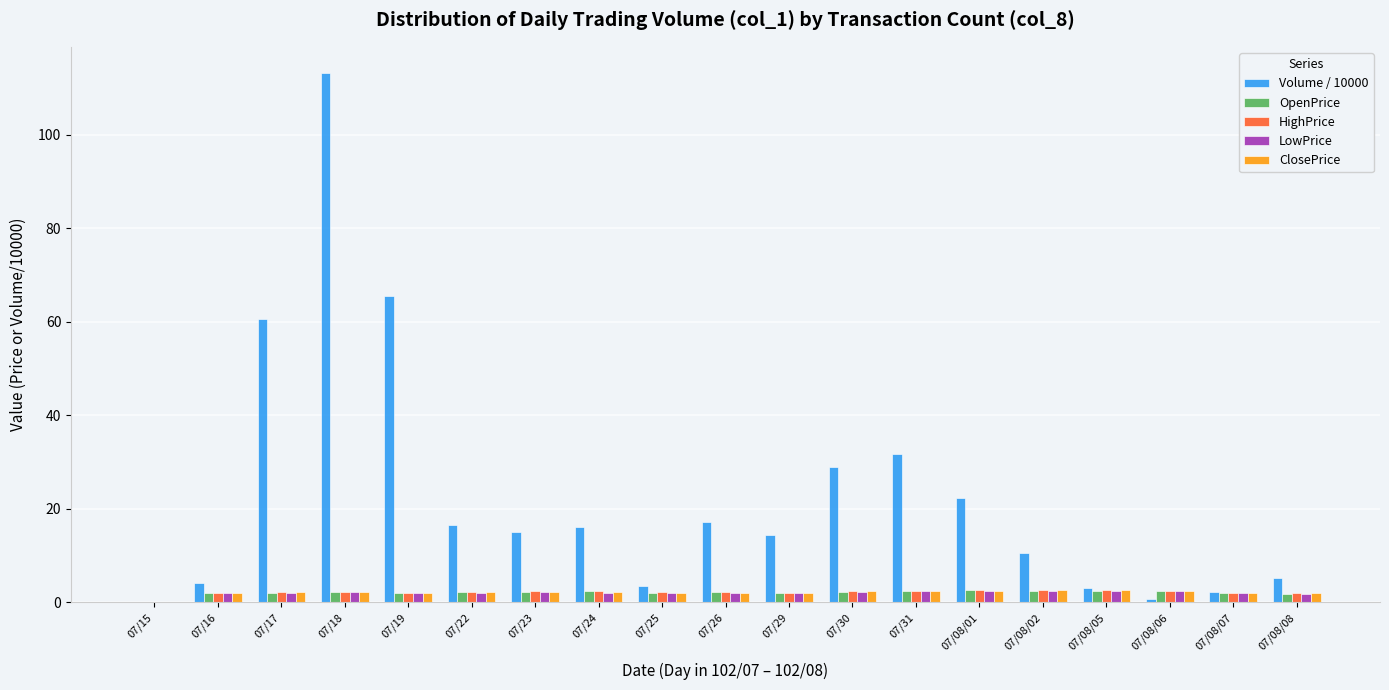

What is the average value of the LowPrice series?

2.0